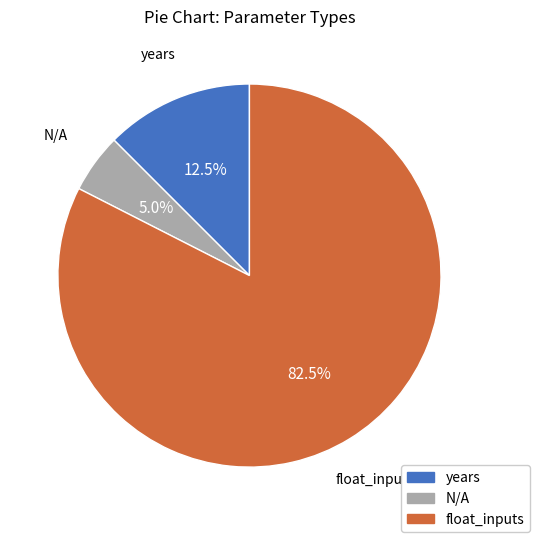

Is there a majority slice in this chart?

Yes